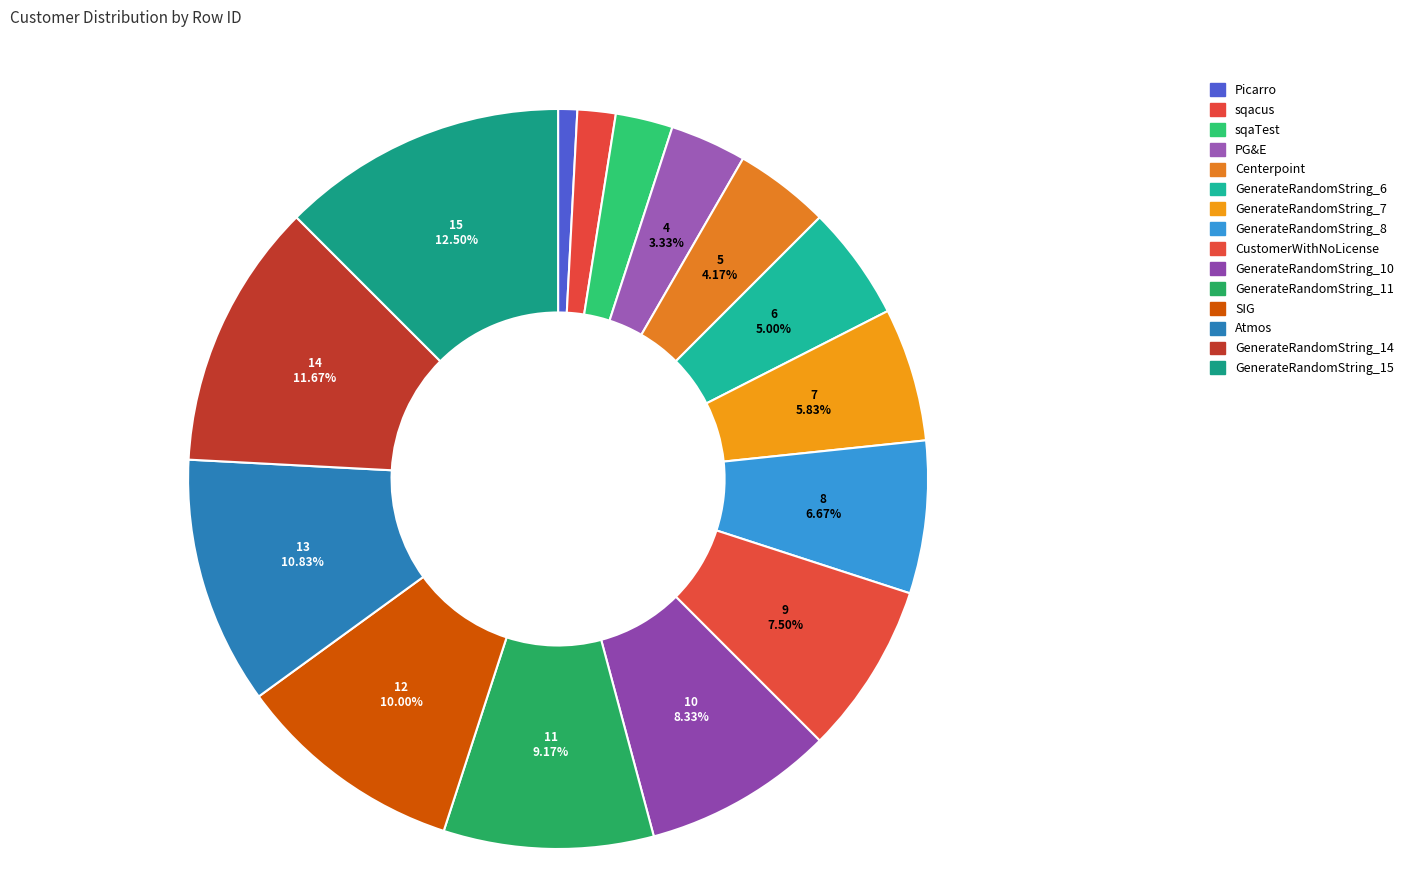

Rank the categories by value from highest to lowest.

GenerateRandomString_15, GenerateRandomString_14, Atmos, SIG, GenerateRandomString_11, GenerateRandomString_10, CustomerWithNoLicense, GenerateRandomString_8, GenerateRandomString_7, GenerateRandomString_6, Centerpoint, PG&E, sqaTest, sqacus, Picarro